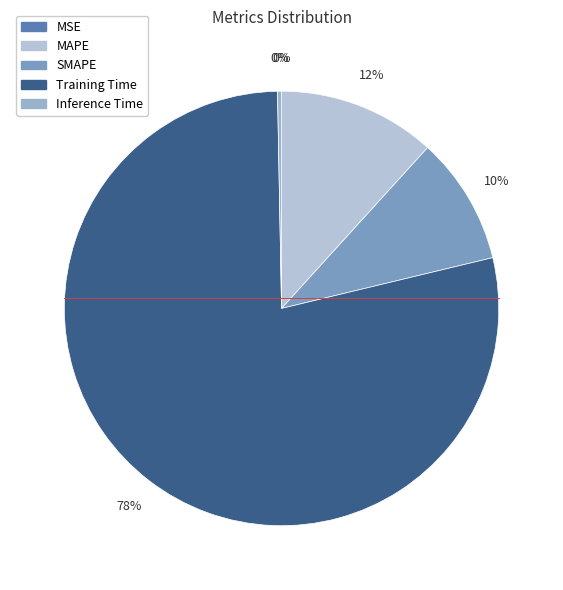

What portion of the pie excludes SMAPE?

90.5%